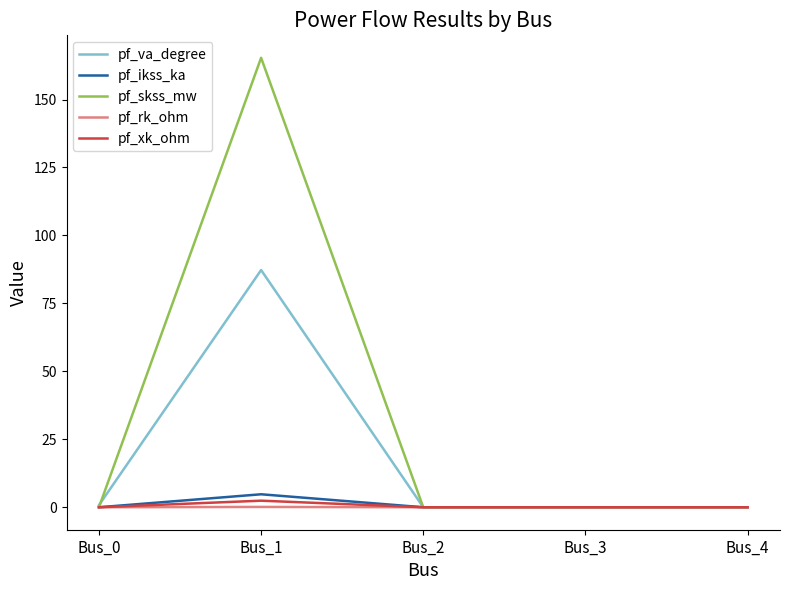

The pf_skss_mw series shows -108.2 at Bus_4. True or false?

False